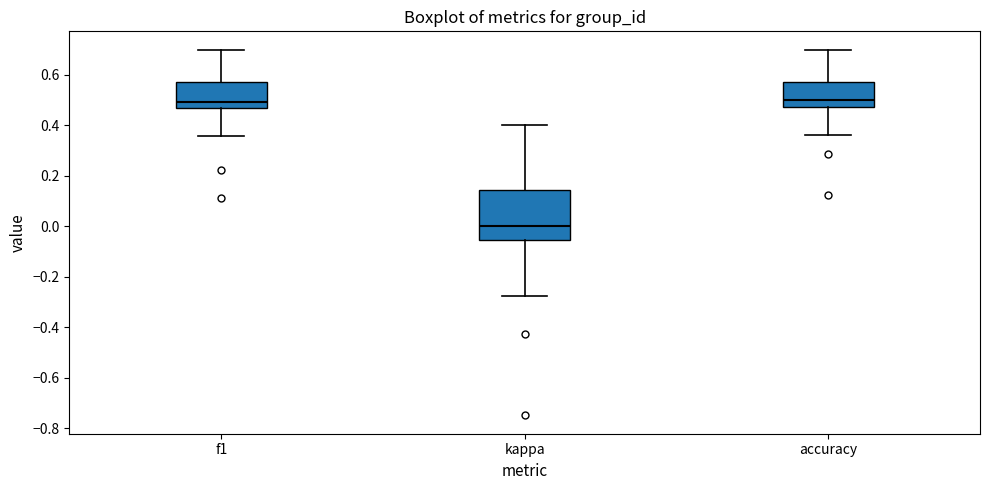

Where is the upper edge of the box for accuracy on the y-axis? The values are not printed on the chart, so give them approximately, as read against the axis.

0.58